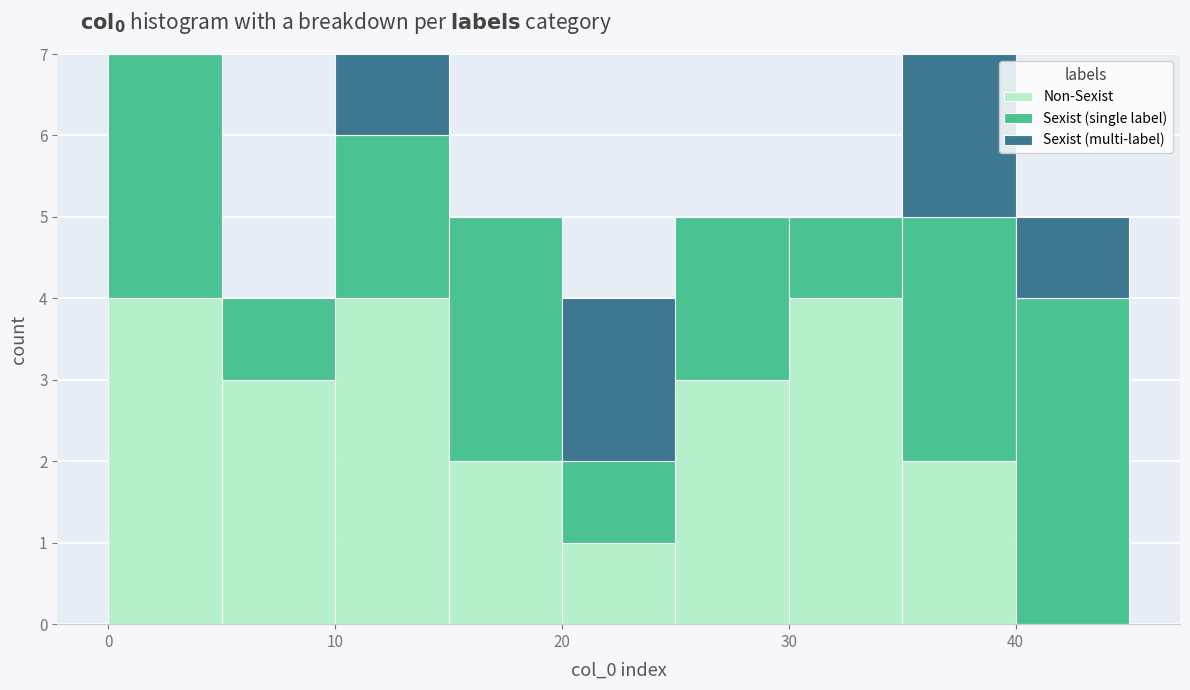

What is the total height of the stacked bar covering 5 to 10 on the x-axis? The values are not printed on the chart, so give them approximately, as read against the axis.

4